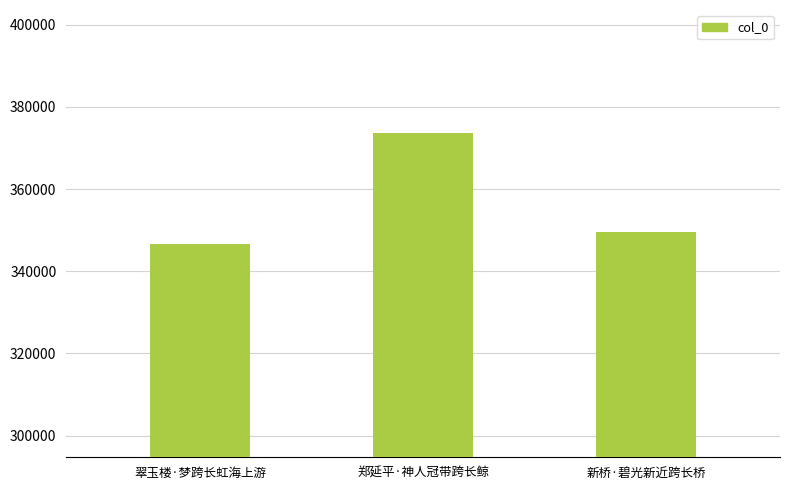

What is the sum of the values at 郑延平·神人冠带跨长鲸 and 翠玉楼·梦跨长虹海上游?

720429